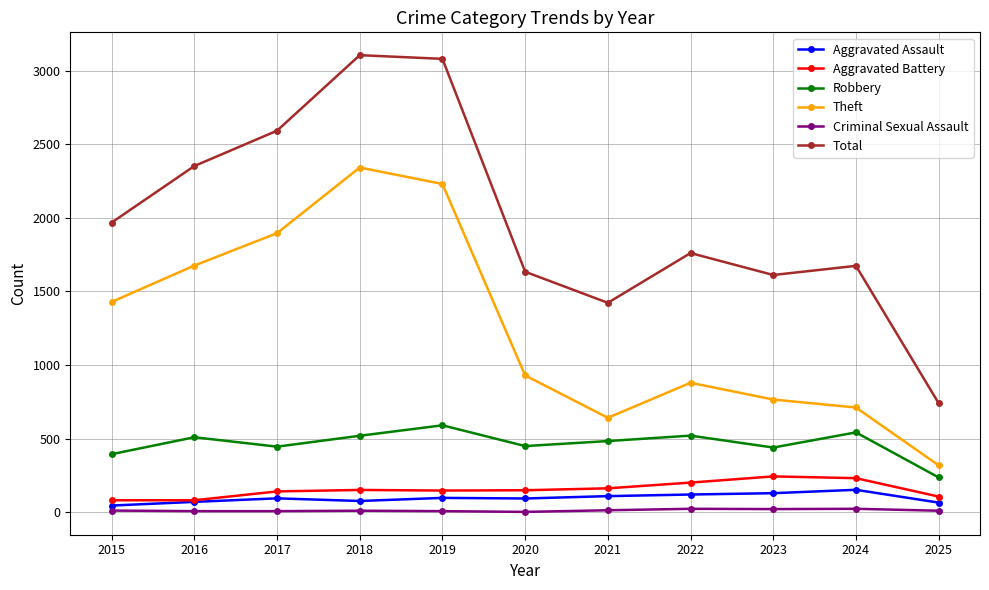

List the series in order of their peak value, lowest first.

Criminal Sexual Assault, Aggravated Assault, Aggravated Battery, Robbery, Theft, Total